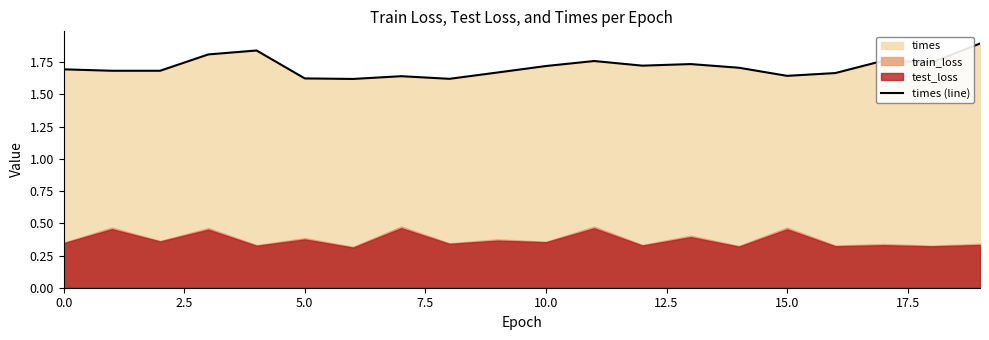

How many lines are shown in the chart?

1